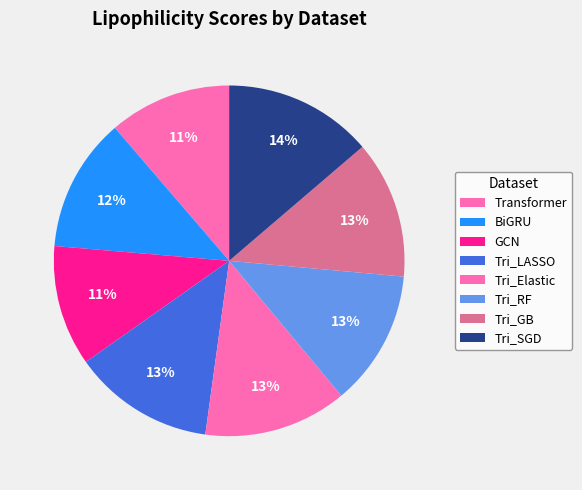

Rank the categories by value from lowest to highest.

GCN, Transformer, BiGRU, Tri_RF, Tri_GB, Tri_LASSO, Tri_Elastic, Tri_SGD